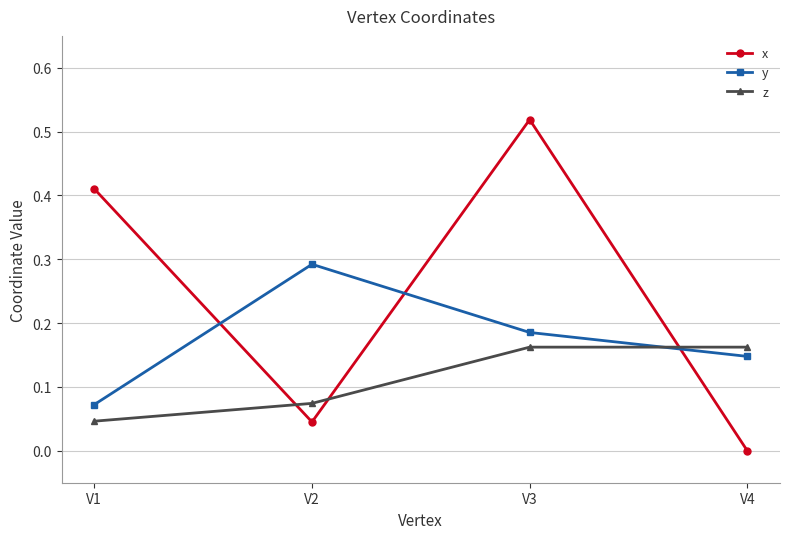

What is the sum of all x values?

1.0